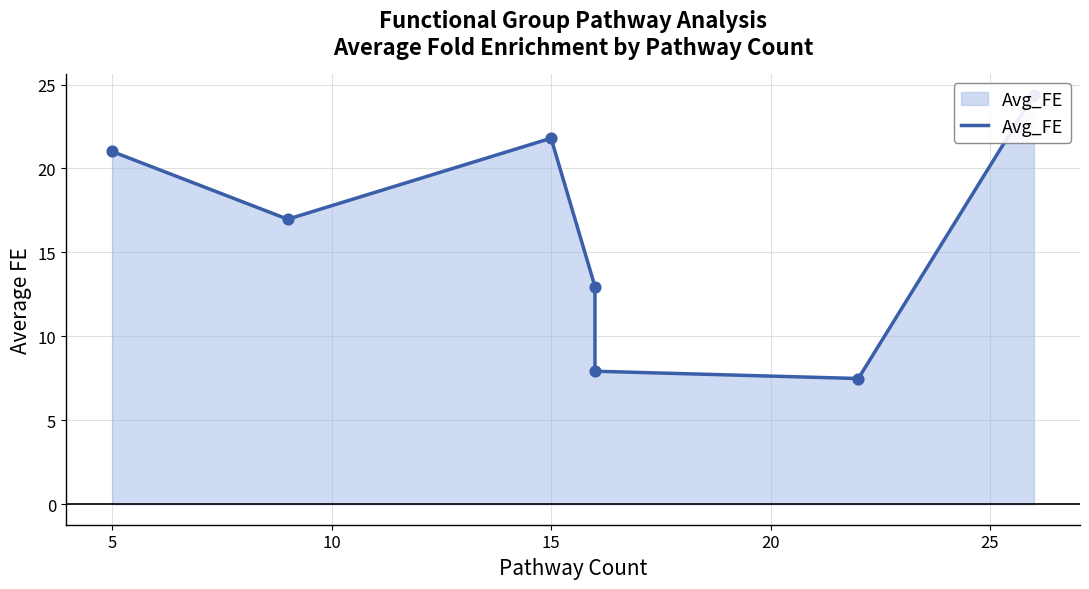

Which has a higher value, 25 or 15?

15